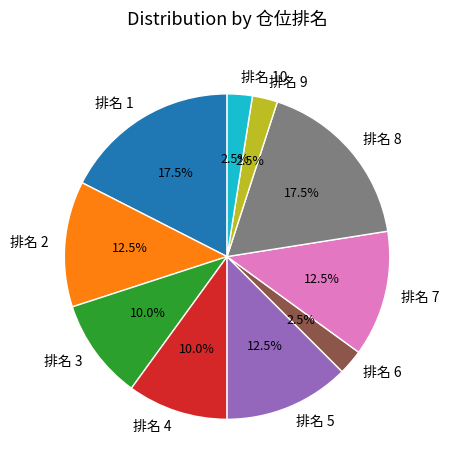

What is the ratio of the value at 排名 5 to the value at 排名 10?

5.0